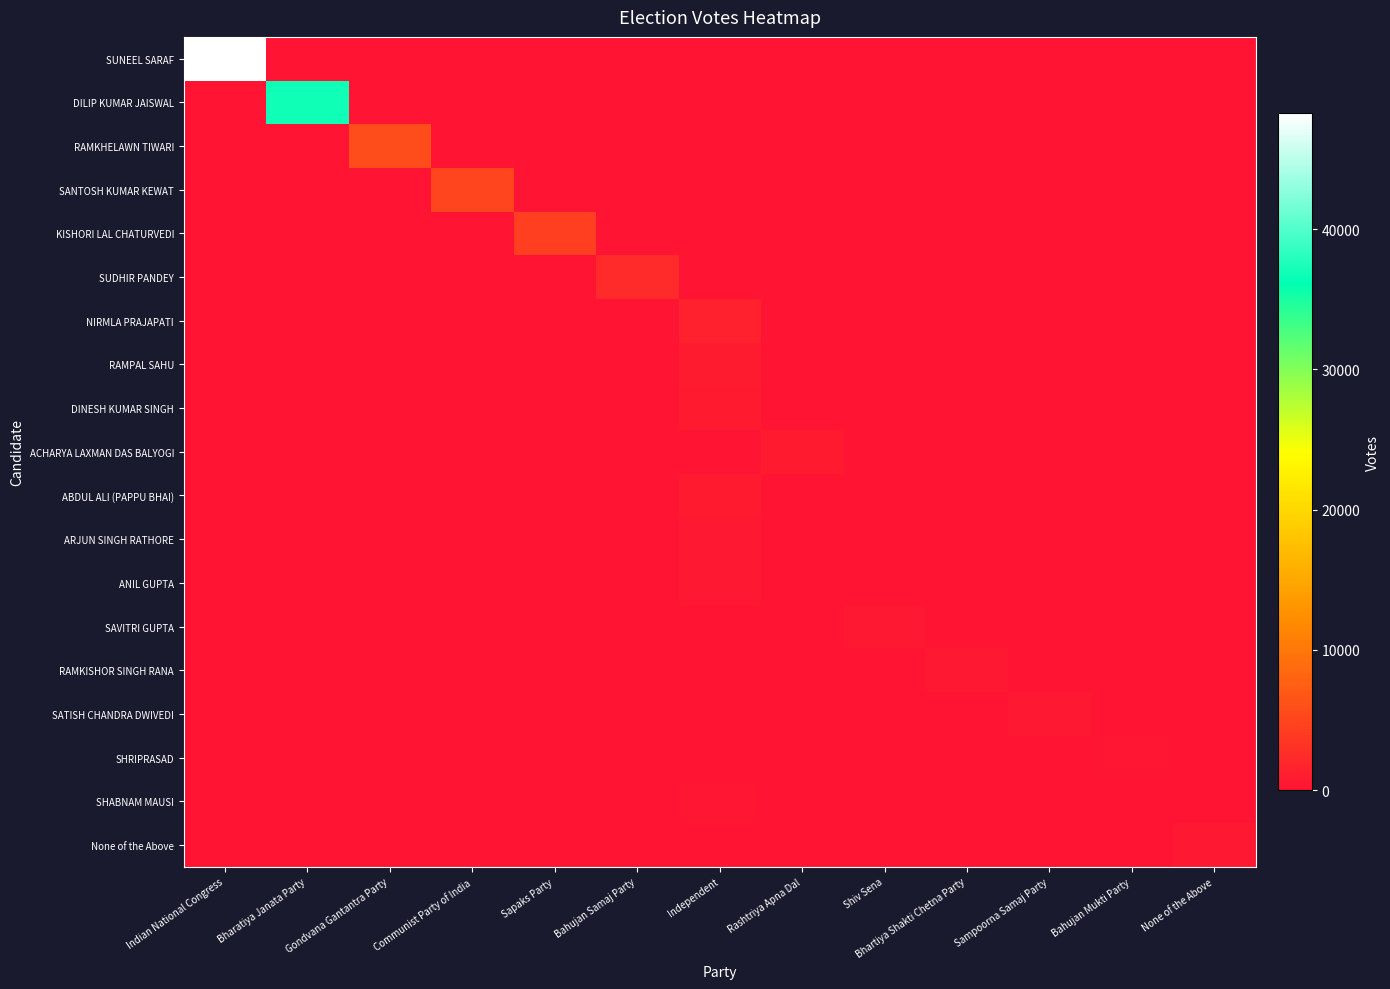

Between Communist Party of India and Indian National Congress, which is larger?

Indian National Congress